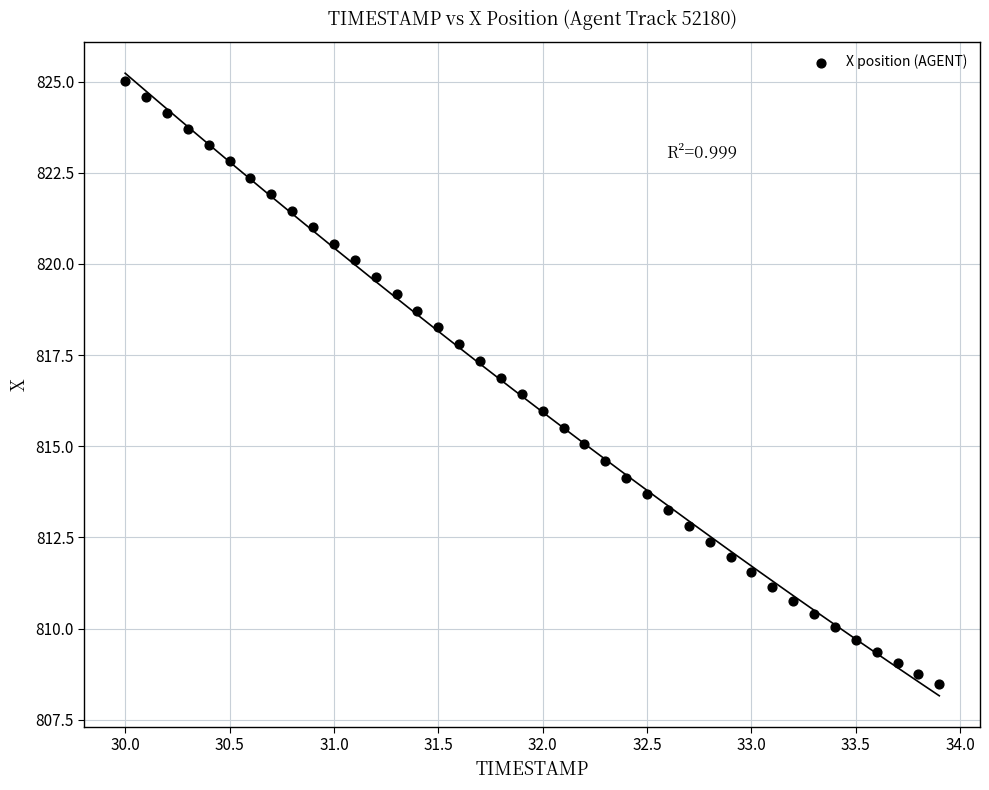

What is the range of X values (max minus min)?

3.9